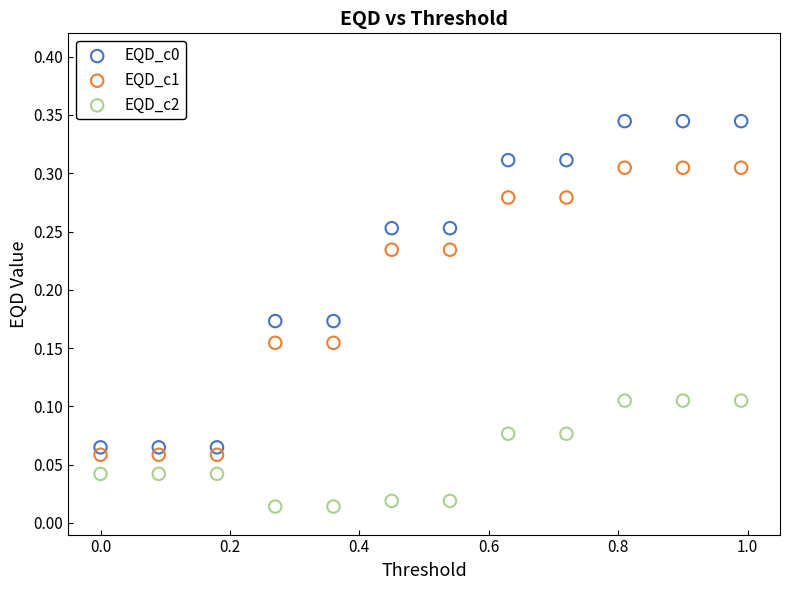

Which series contains the lowest Y value?

EQD_c2